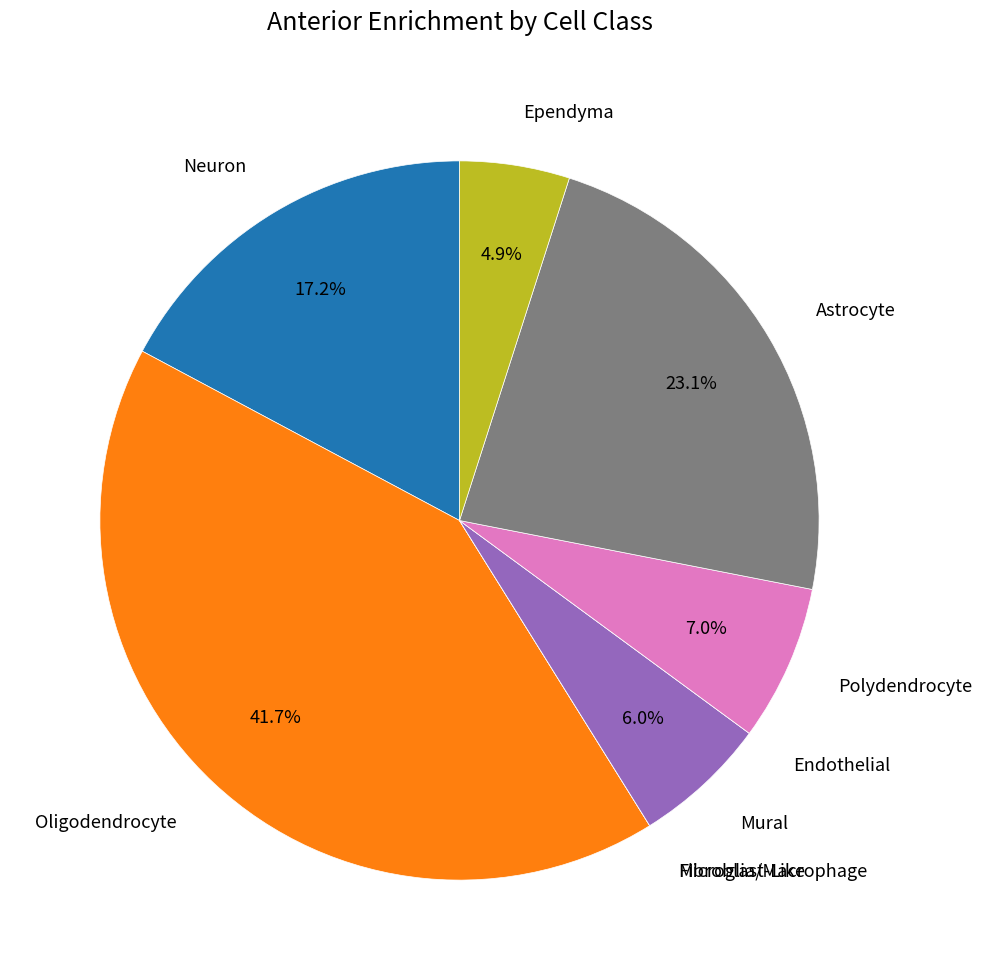

Is there any slice that represents more than half of the pie?

No